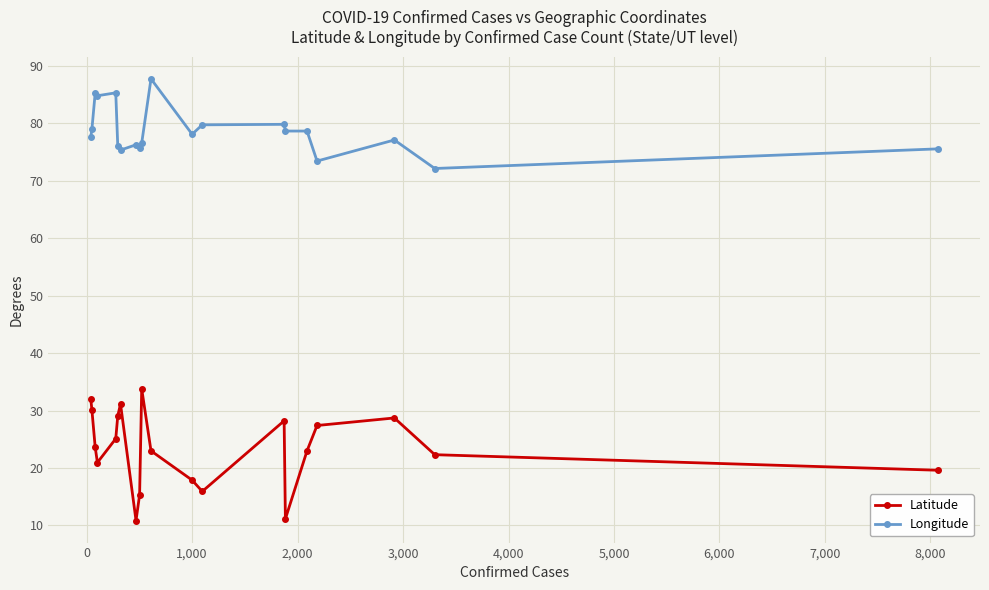

What is the smallest value displayed?

10.9